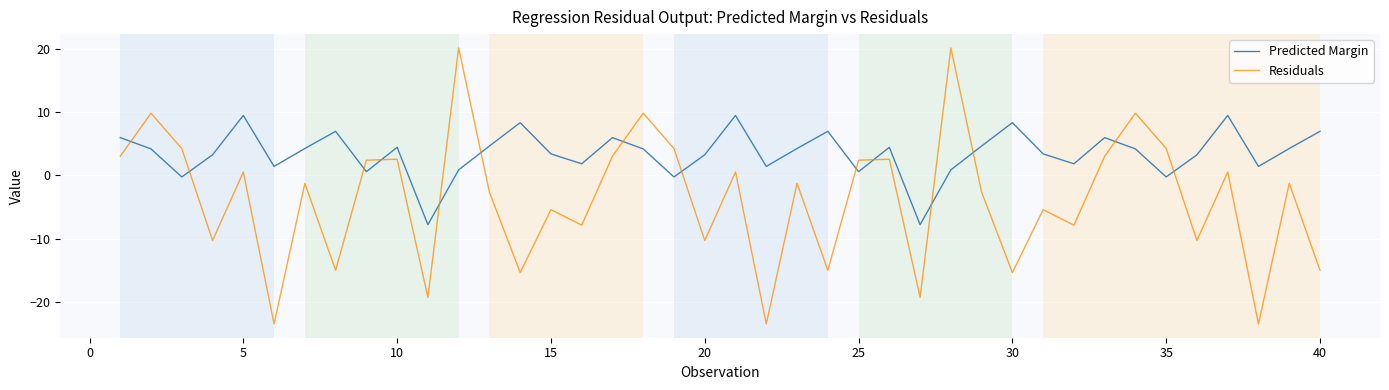

What is the sum of all Predicted Margin values?

138.6